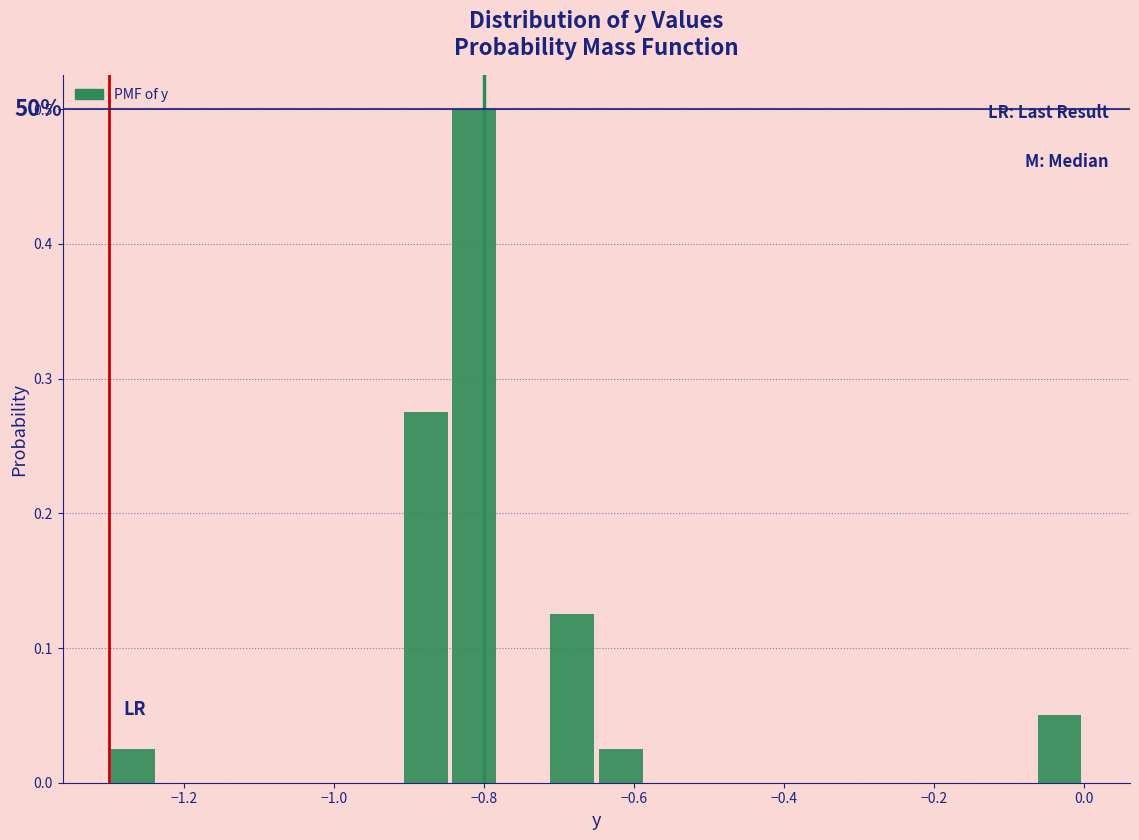

Around what value on the x-axis is the tallest bar? Give the approximate position of its centre, as read against the axis.

-0.82